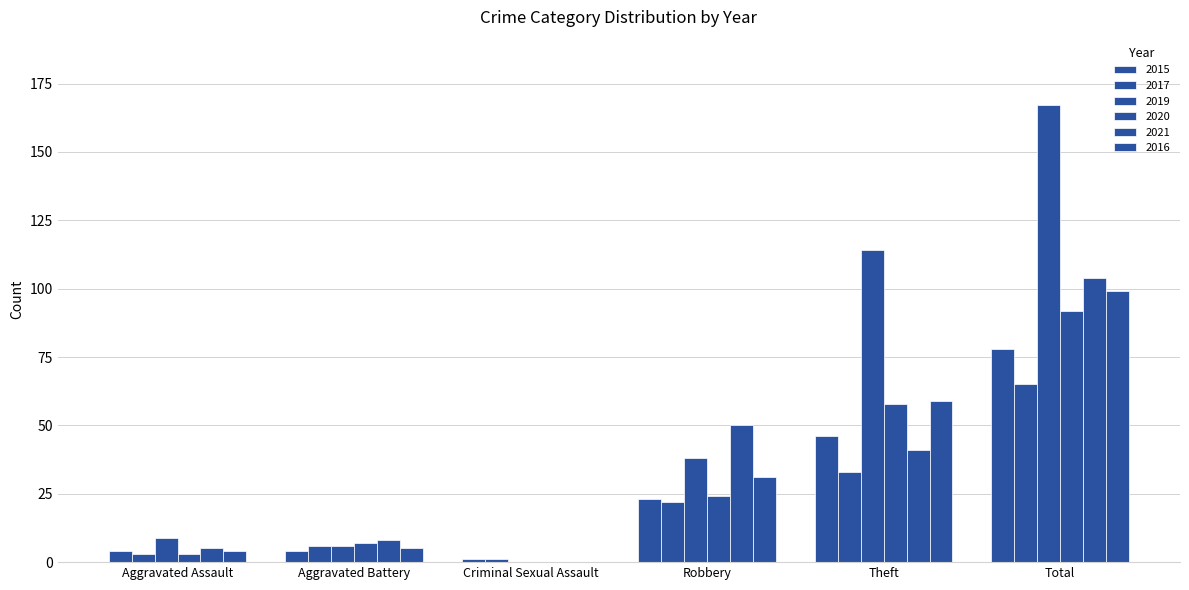

The value of 2016 at Robbery is 43. True or false?

False